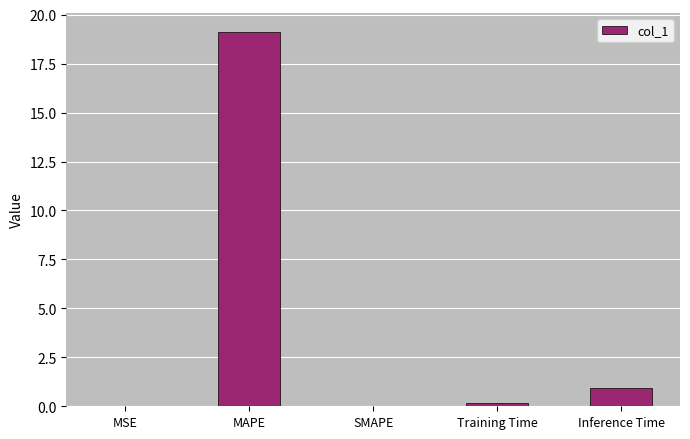

The value at MSE is 0.0. True or false?

True